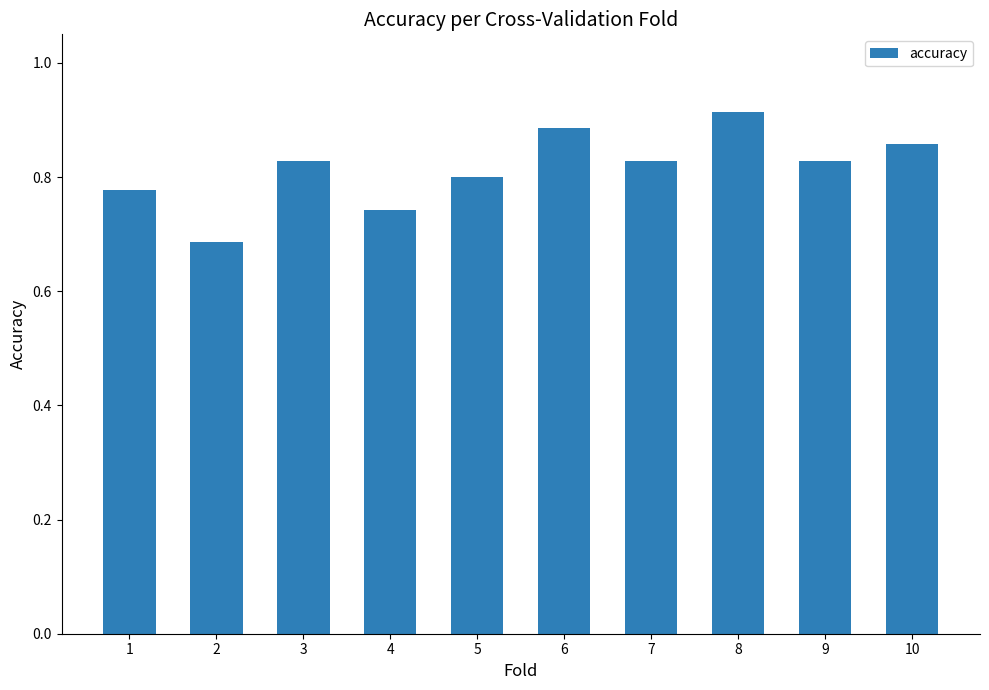

At which category does the chart reach its peak across all series?

8